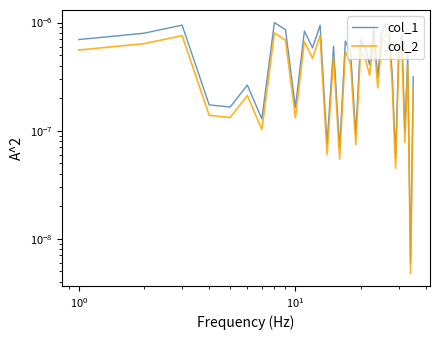

The col_2 series shows 0.0 at $\mathdefault{10^{1}}$. True or false?

True